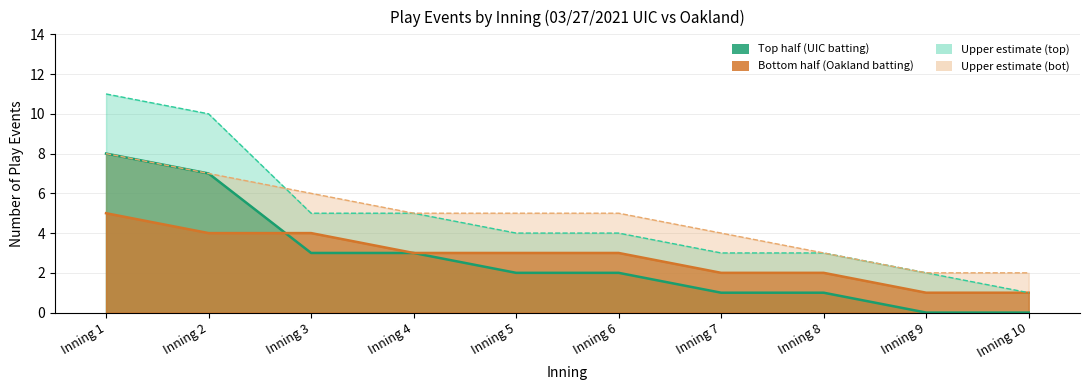

At which label does bot_upper reach its peak?

Inning 1